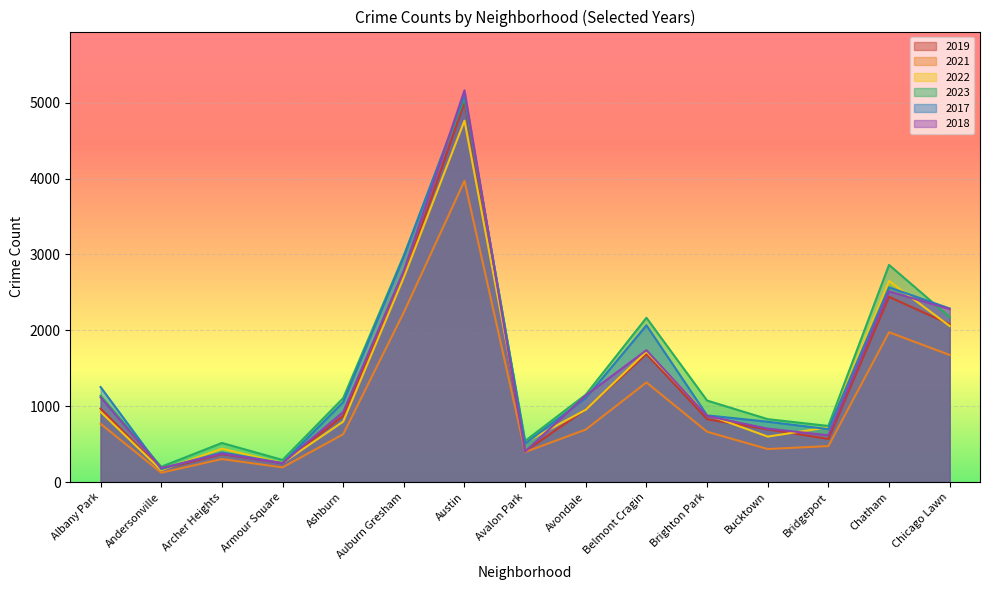

Which series changed the most between Albany Park and Bridgeport?

2017